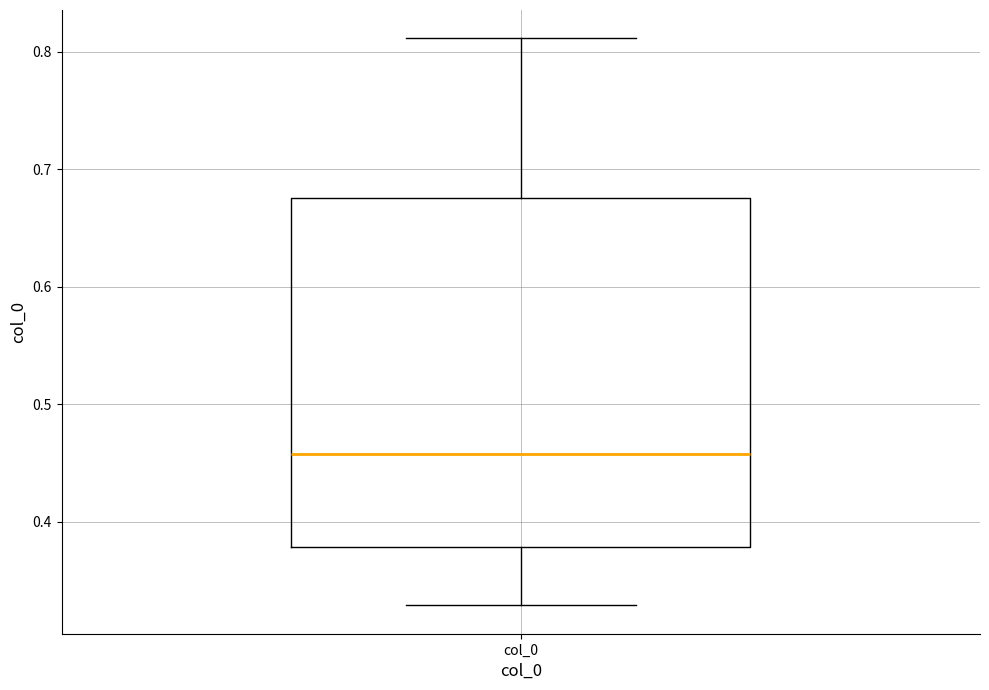

Read this box plot against the y-axis: the position of the median line, the range covered by the box, and the ends of both whiskers. The values are not printed on the chart, so give them approximately, as read against the axis.

median 0.46, box 0.38 to 0.68, whiskers 0.33 to 0.81